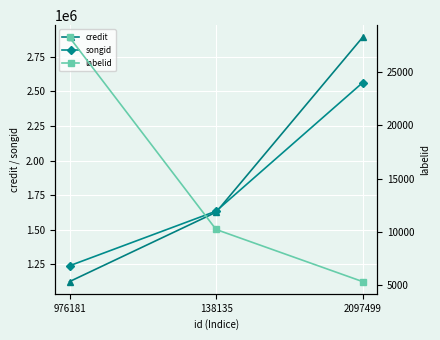

Is it true that songid equals 1634625 at 138135?

True